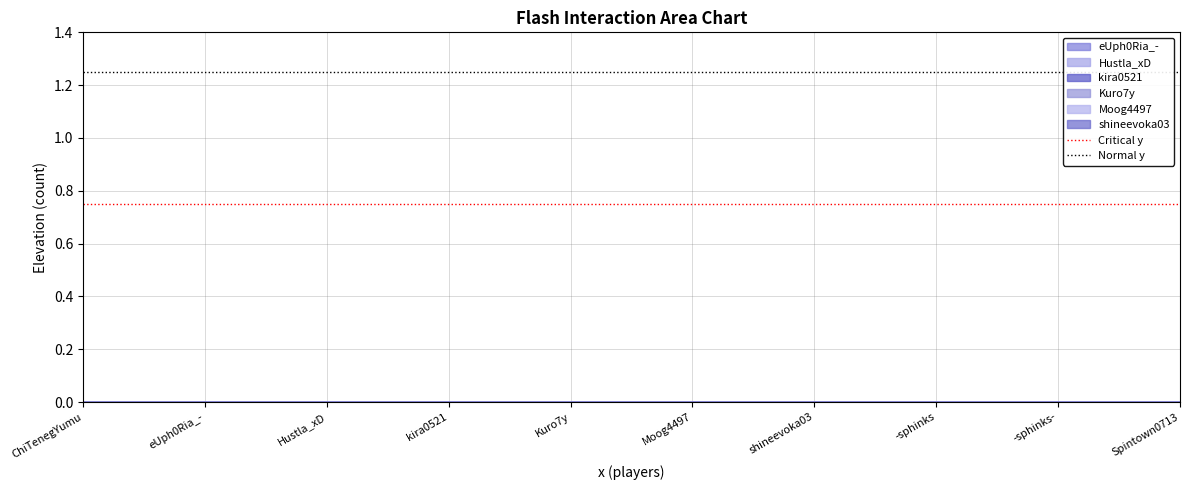

What is the sum of all Normal y values?

2.5